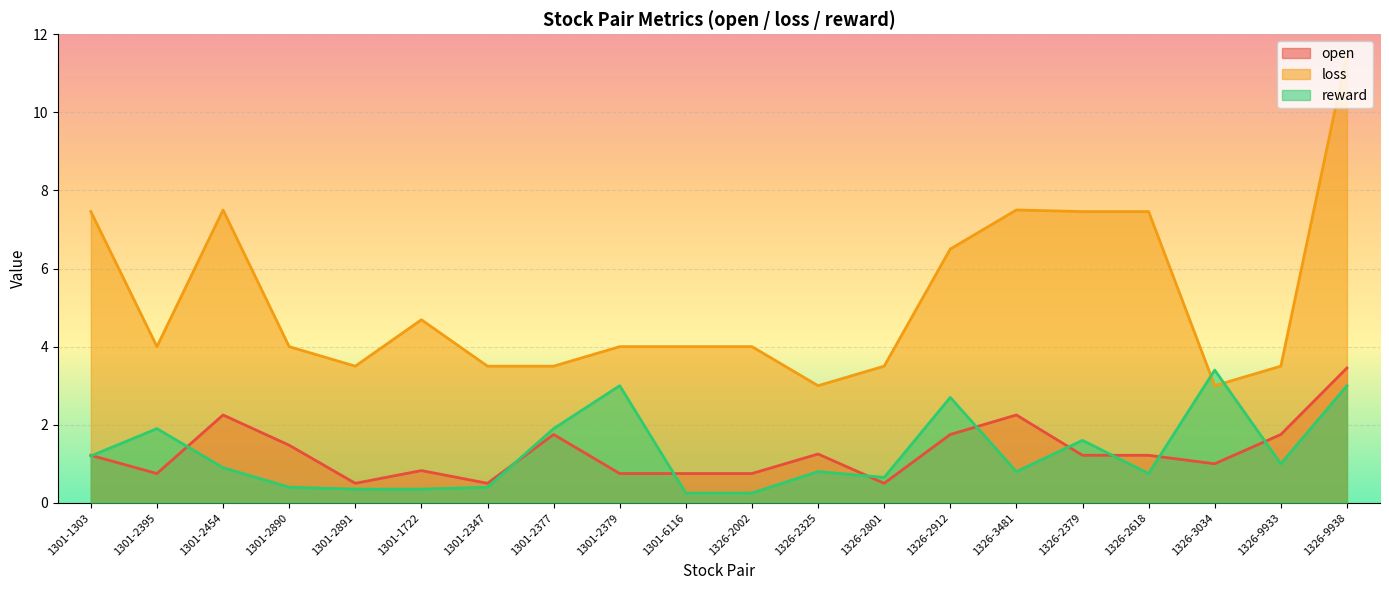

Reading left to right, list all the values displayed in this chart.

open: 1.2	0.7	2.2	1.5	0.5	0.8	0.5	1.7	0.7	0.7	0.7	1.2	0.5	1.8	2.2	1.2	1.2	1.0	1.7	3.5
loss: 7.5	4.0	7.5	4.0	3.5	4.7	3.5	3.5	4.0	4.0	4.0	3.0	3.5	6.5	7.5	7.5	7.5	3.0	3.5	11.5
reward: 1.2	1.9	0.9	0.4	0.3	0.4	0.4	1.9	3.0	0.2	0.2	0.8	0.6	2.7	0.8	1.6	0.8	3.4	1.0	3.0